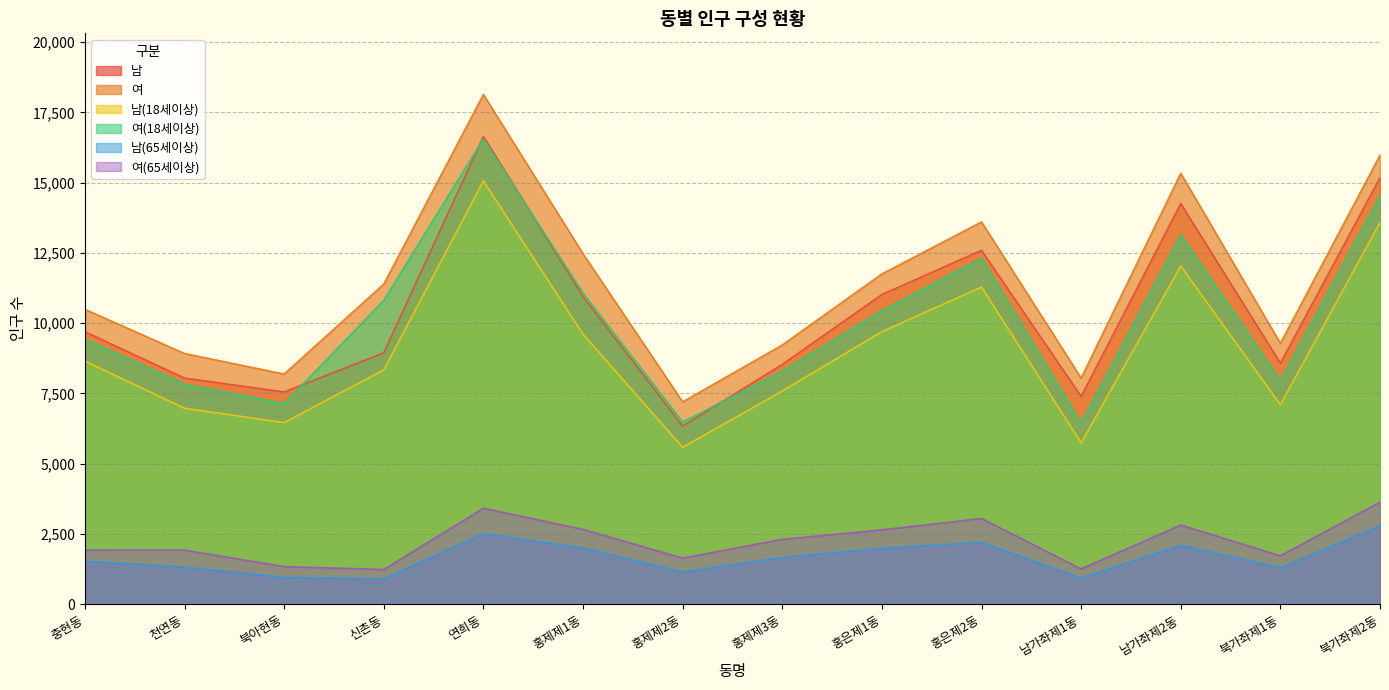

How many values in the 여(65세이상) series are below 2308?

7